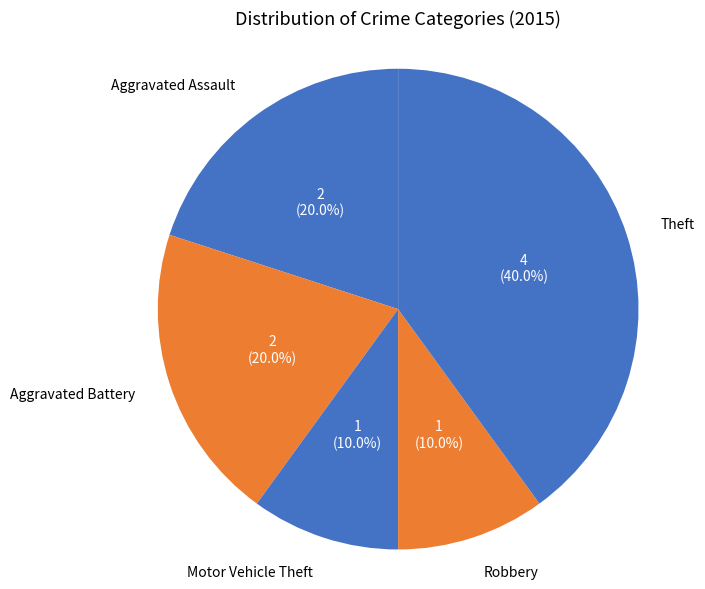

To the nearest percent, what is the difference between the largest and smallest slice percentages?

30%